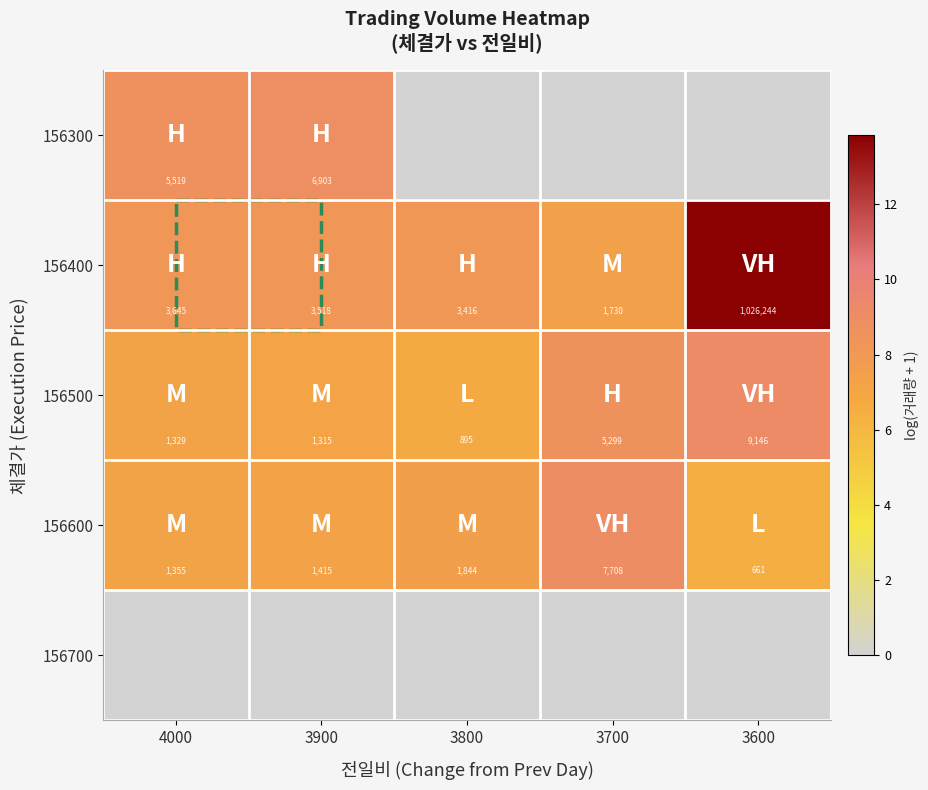

The 156500 series shows 5299 at 3700. True or false?

True